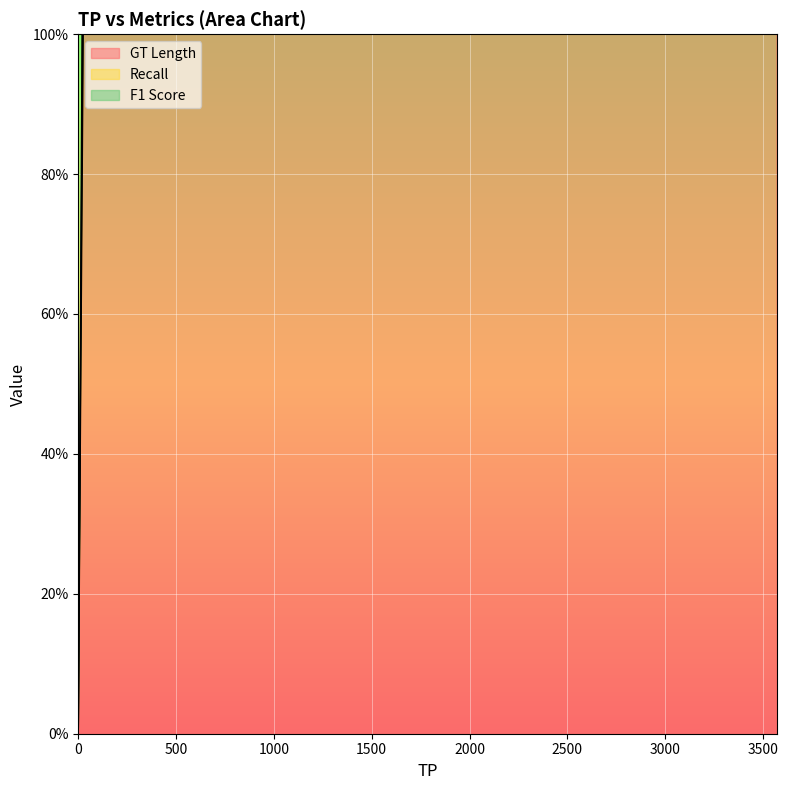

The value of Recall at bl-8 is 76.9. True or false?

False